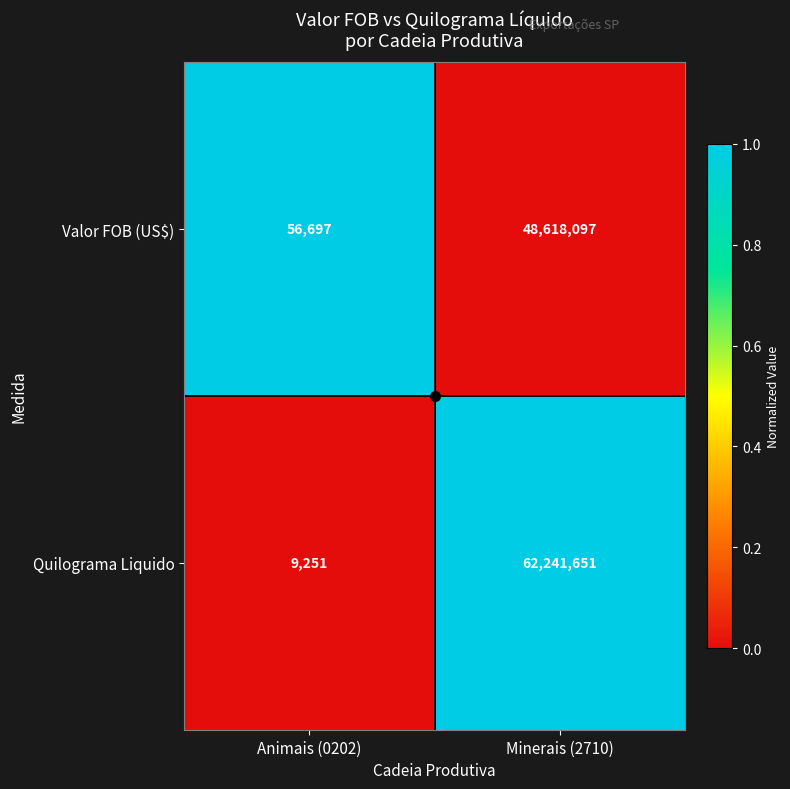

Read the Quilograma Liquido value at Minerais (2710), to the nearest 100.

62241700